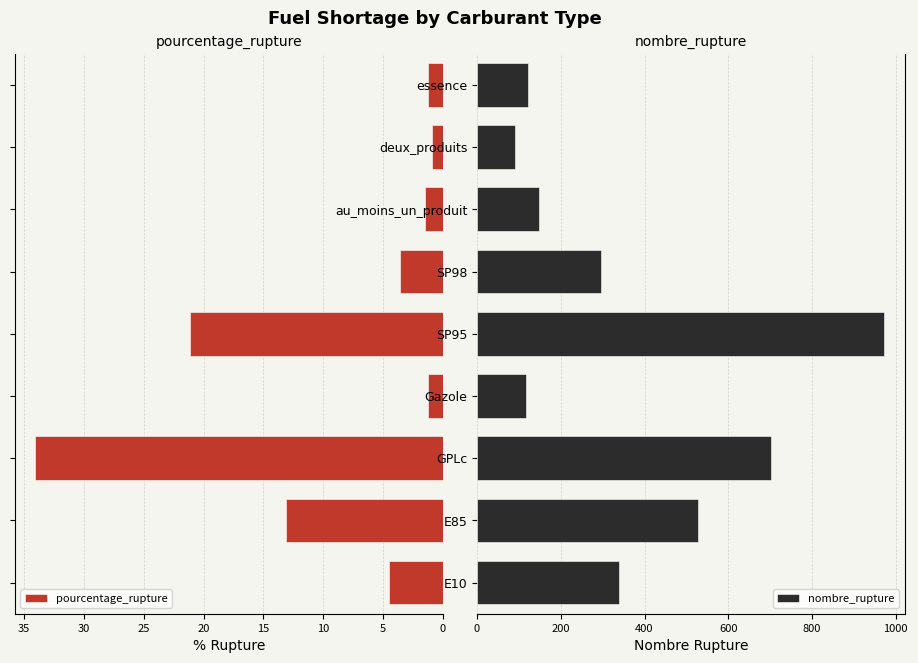

Reading left to right, extract all data points from this chart.

pourcentage_rupture: 4.5	13.1	34.1	1.2	21.2	3.5	1.5	0.9	1.2
nombre_rupture: 340.0	528.0	703.0	118.0	973.0	296.0	149.0	90.0	121.0